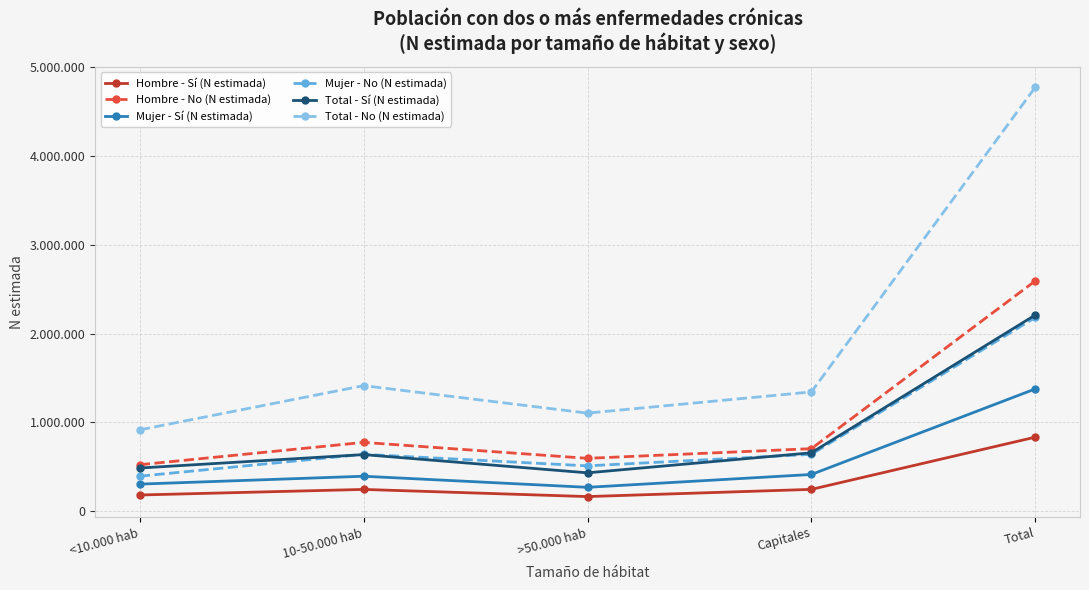

What position from the right is Capitales?

2